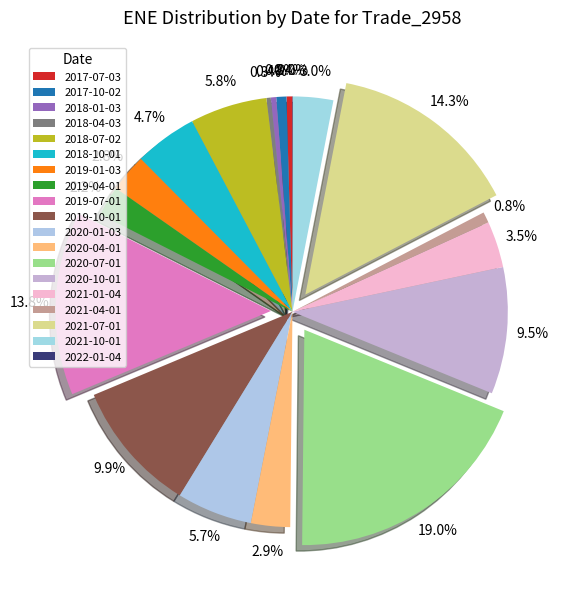

To the nearest percent, what is the difference between the 2020-04-01 and 2022-01-04 slice percentages?

3%